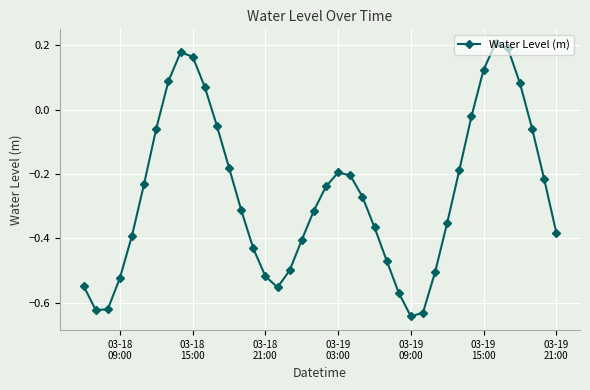

What is the difference between the maximum and minimum values?

0.9